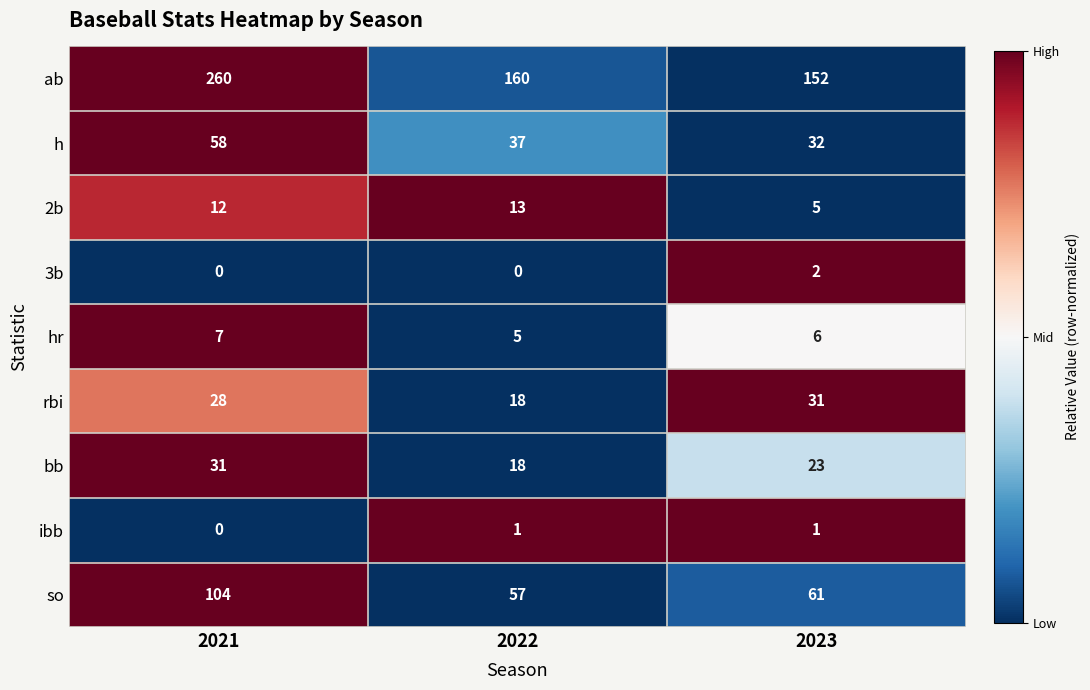

Count the rbi values in the range 18 to 31.

3